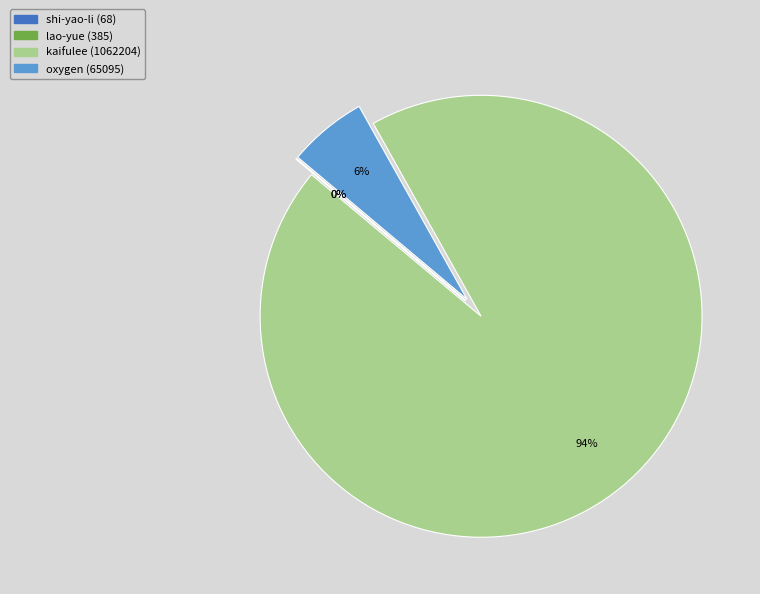

True or false: kaifulee (1062204) accounts for 99% of the total.

False